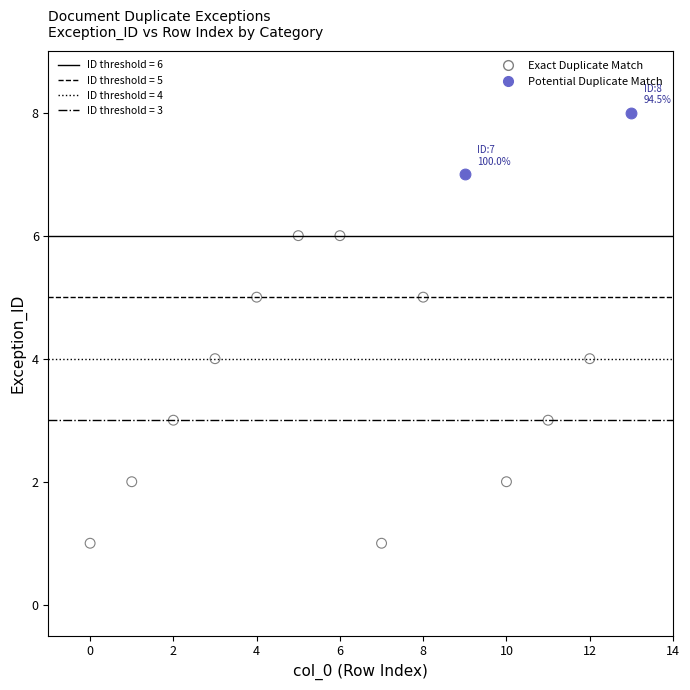

Which series has the largest Y range (max minus min)?

Exact Duplicate Match